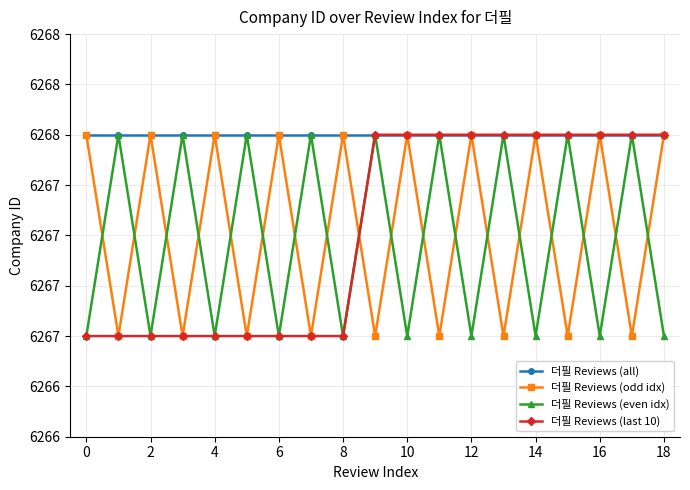

At how many categories does at least one series exceed 6267?

19